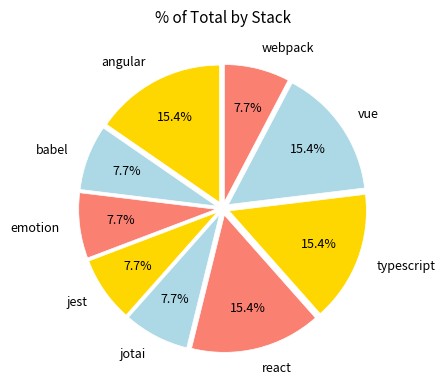

How many slices are in this pie chart?

9